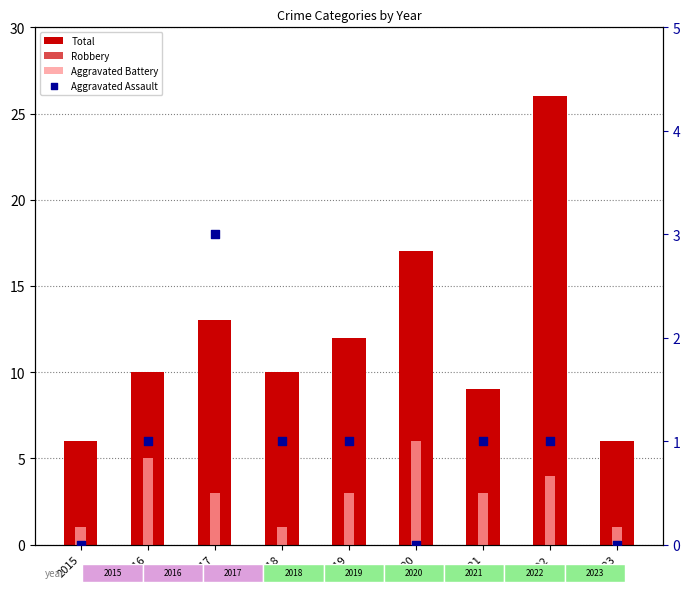

Which series reaches the minimum Y coordinate?

Aggravated Assault